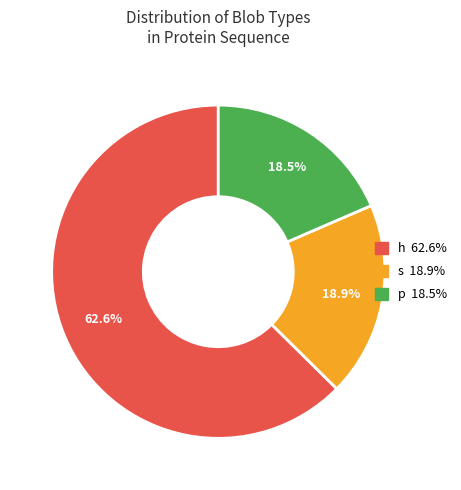

Is there any slice that represents more than half of the pie?

Yes